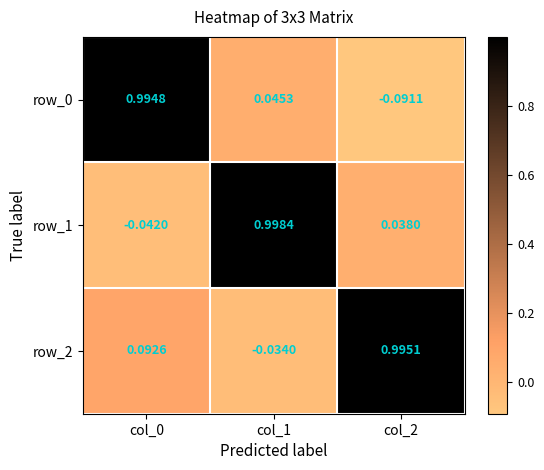

Which category has the highest value in the row_0 series?

col_0